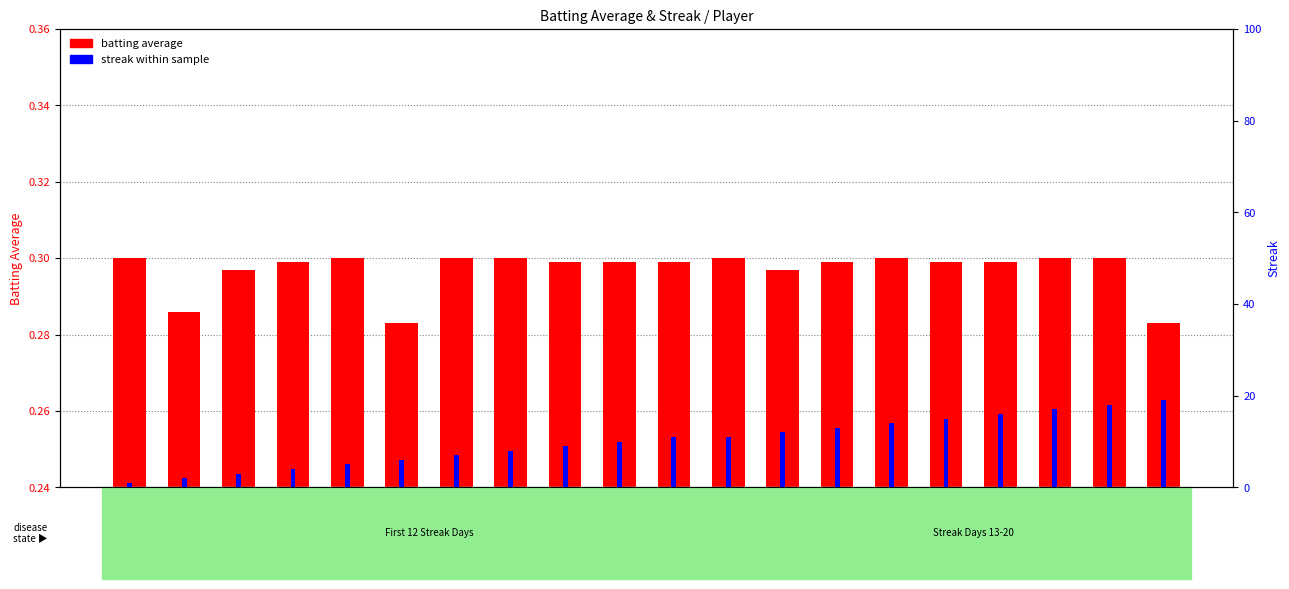

Does the chart contain any negative values?

No